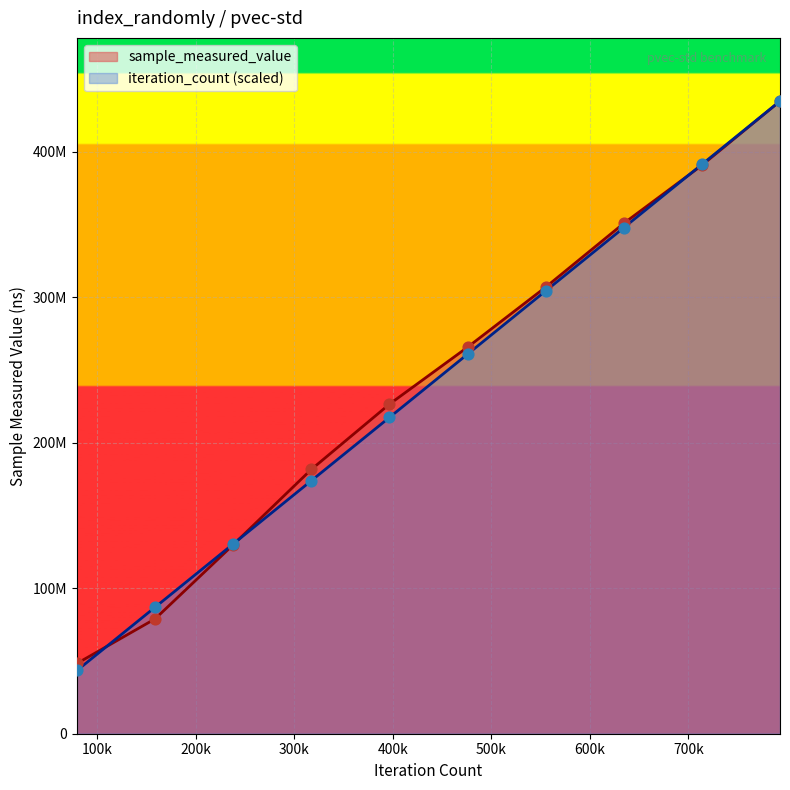

At how many categories does at least one series exceed 387615256?

2